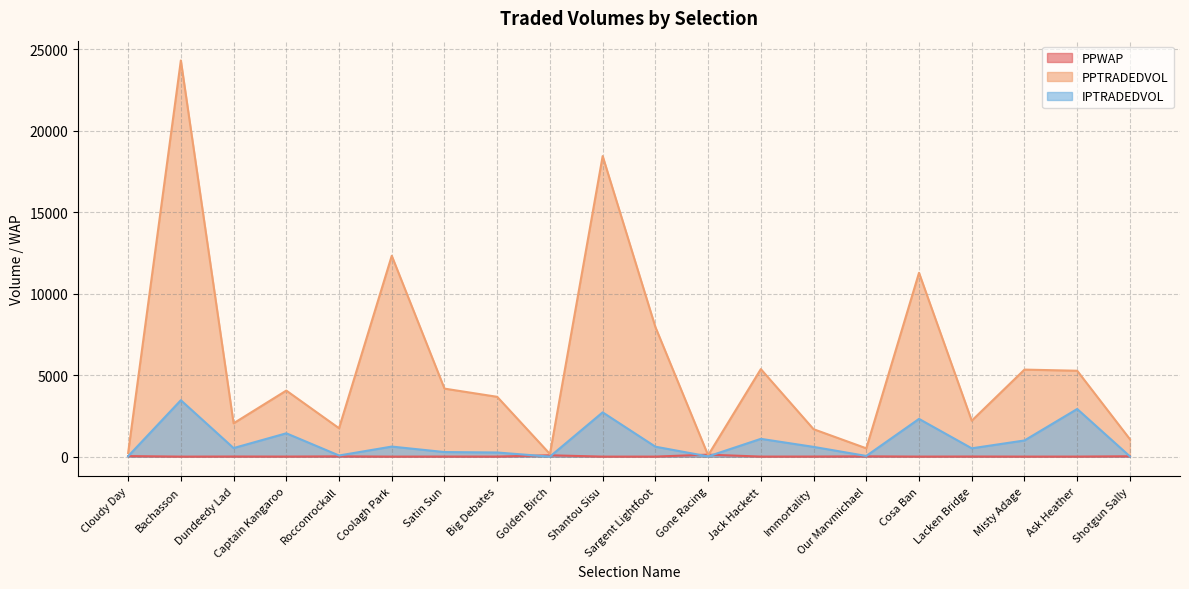

True or false: IPTRADEDVOL and PPTRADEDVOL intersect in this chart.

False